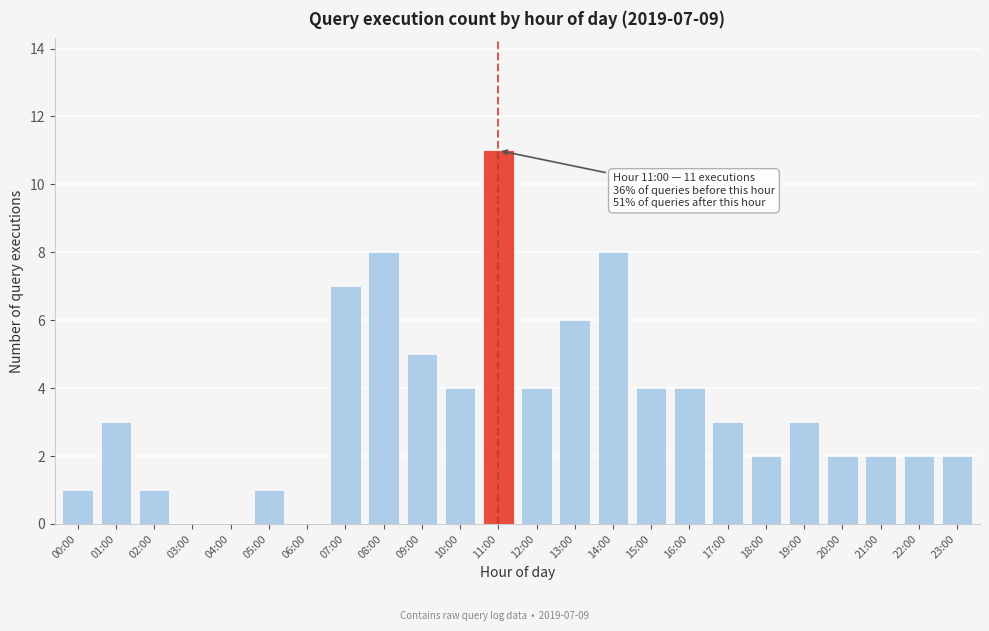

Reading left to right, list all the values displayed in this chart.

00:00=1	01:00=3	02:00=1	03:00=0	04:00=0	05:00=1	06:00=0	07:00=7	08:00=8	09:00=5	10:00=4	11:00=11	12:00=4	13:00=6	14:00=8	15:00=4	16:00=4	17:00=3	18:00=2	19:00=3	20:00=2	21:00=2	22:00=2	23:00=2